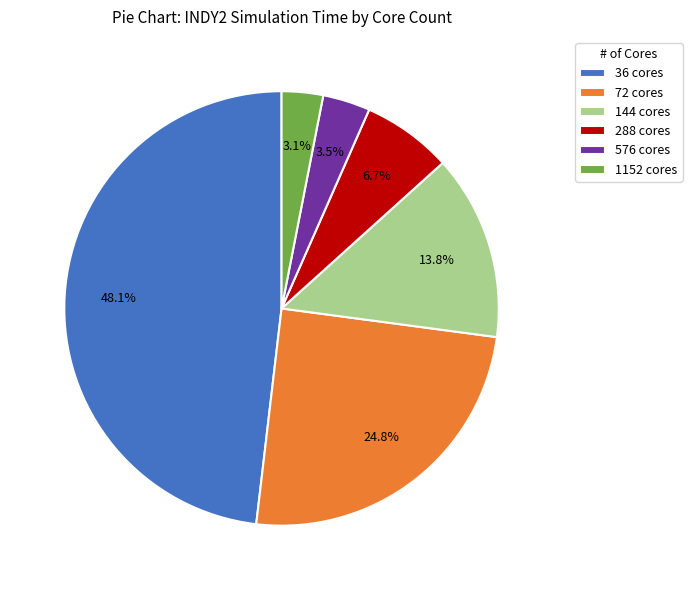

To the nearest percent, what is the difference between the largest and smallest slice percentages?

45%